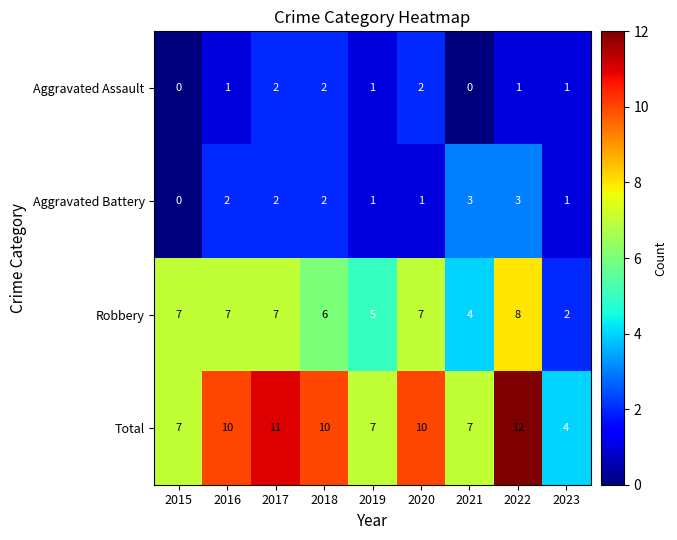

Which series has the widest spread of values?

Total